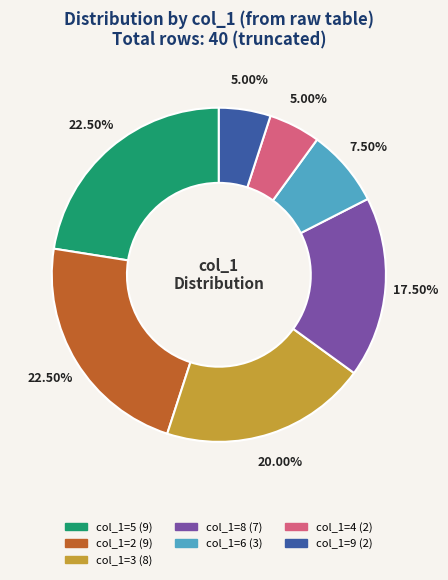

Is there any slice that represents more than half of the pie?

No